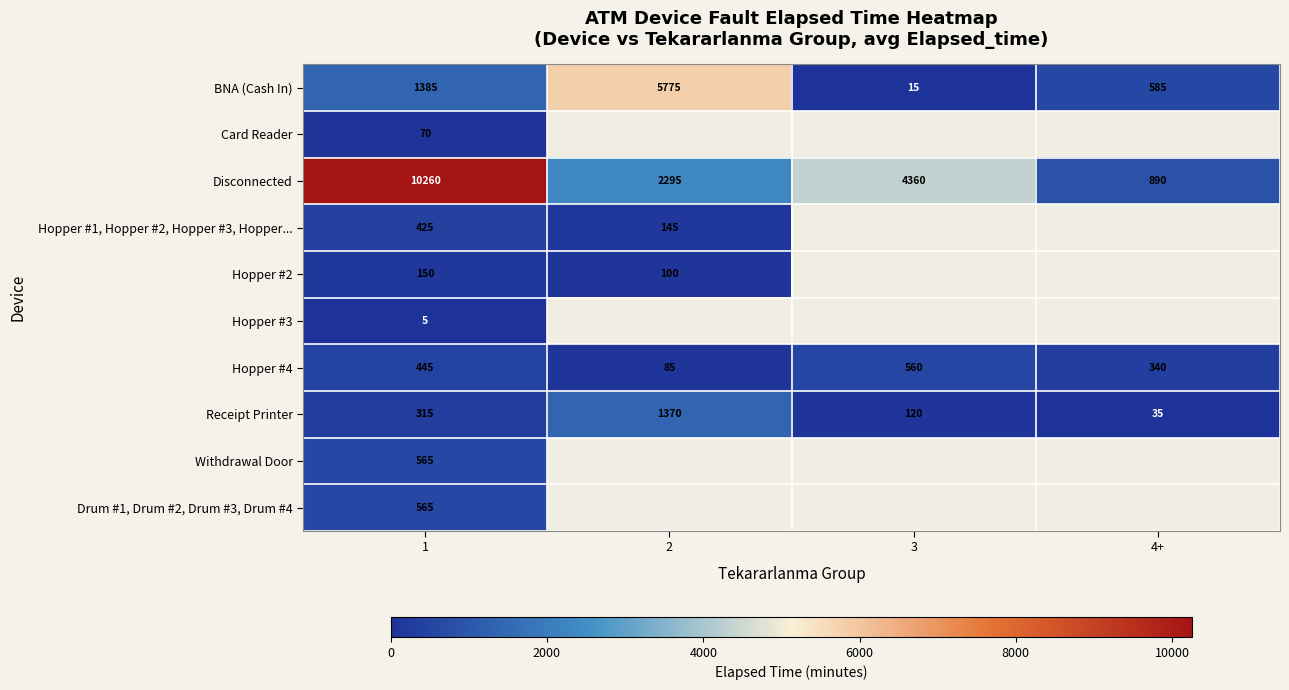

What is the difference between the BNA (Cash In) values at 2 and 3?

5760